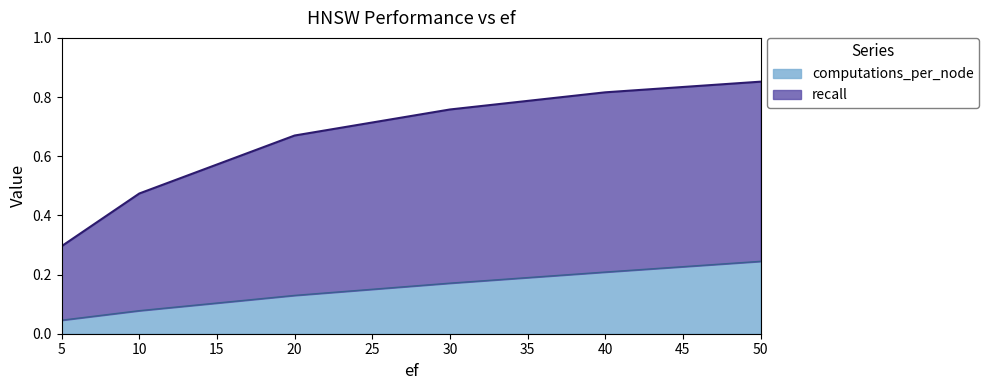

What is the spread (max minus min) of values at 50?

0.6